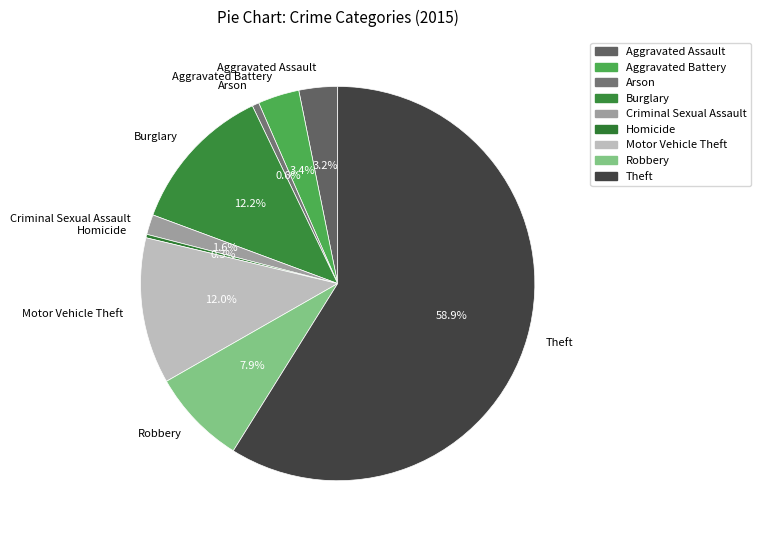

Which category accounts for the majority?

Theft